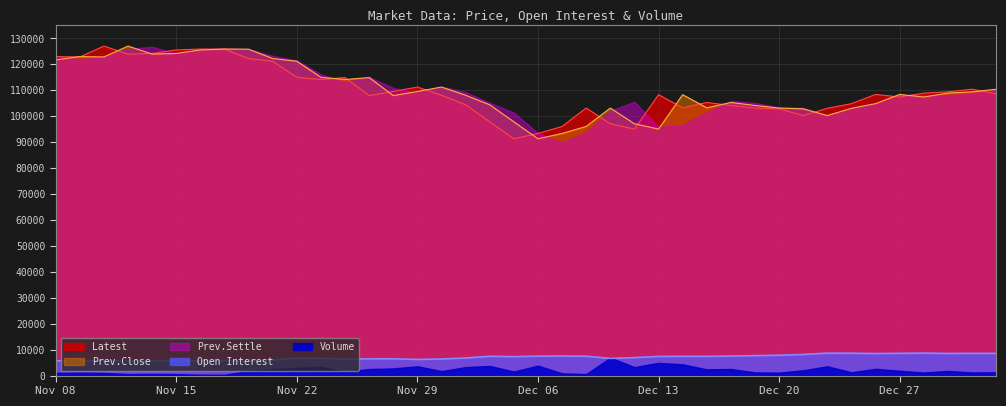

Which series has the largest range (max minus min)?

Latest